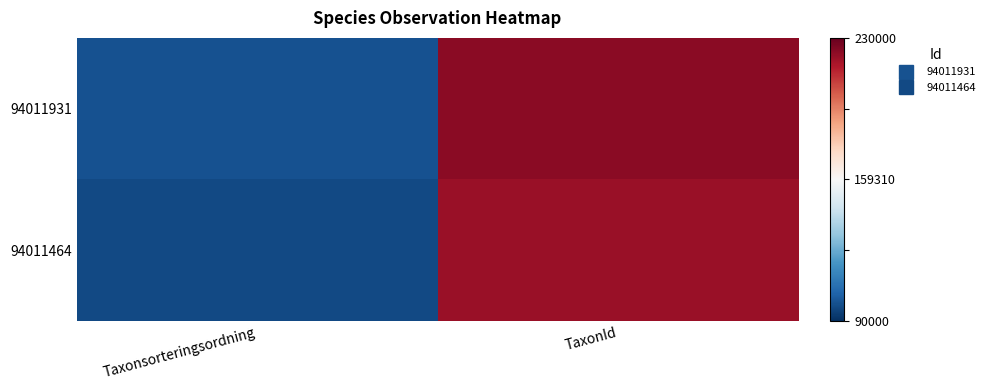

List the series in order of their overall mean, lowest first.

94011464, 94011931